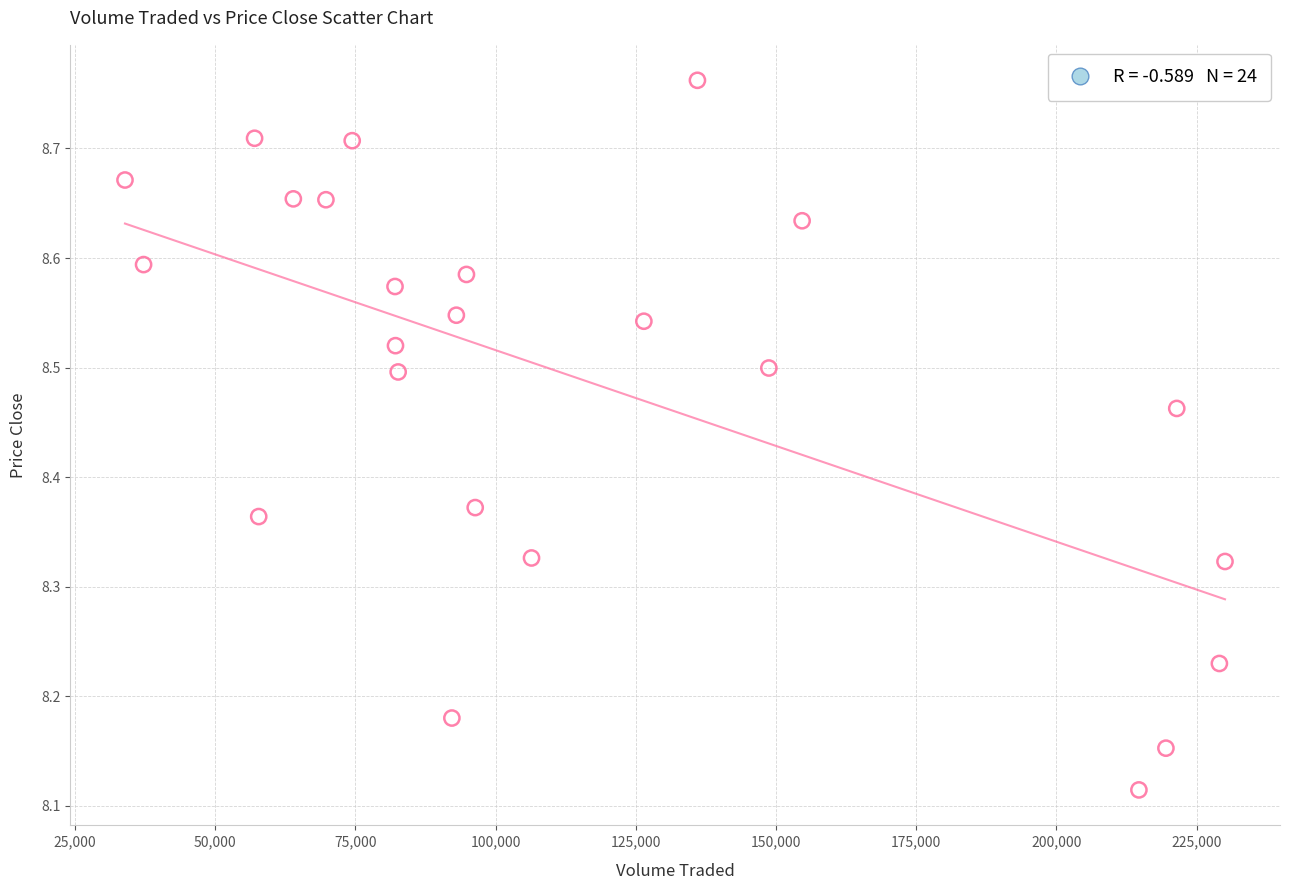

What is the range of X values (max minus min)?

196104.0